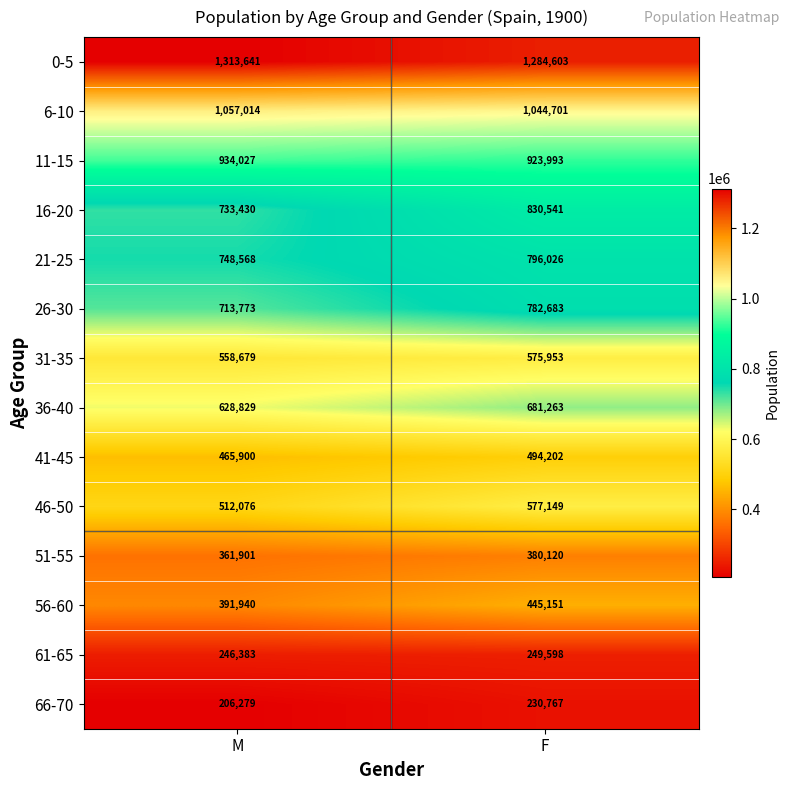

At F, list the series in order from largest to smallest.

0-5, 6-10, 11-15, 16-20, 21-25, 26-30, 36-40, 46-50, 31-35, 41-45, 56-60, 51-55, 61-65, 66-70